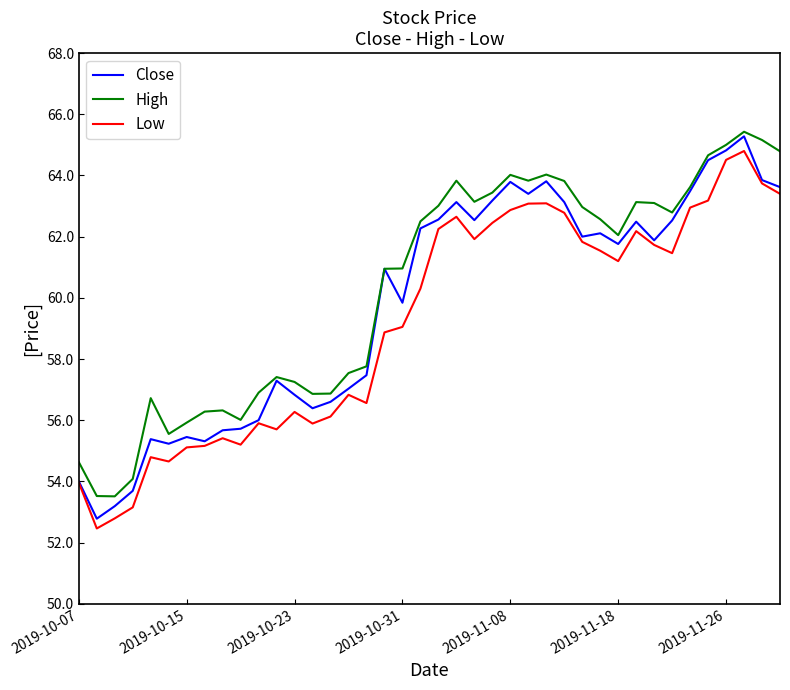

What is the maximum value shown in the chart?

65.4